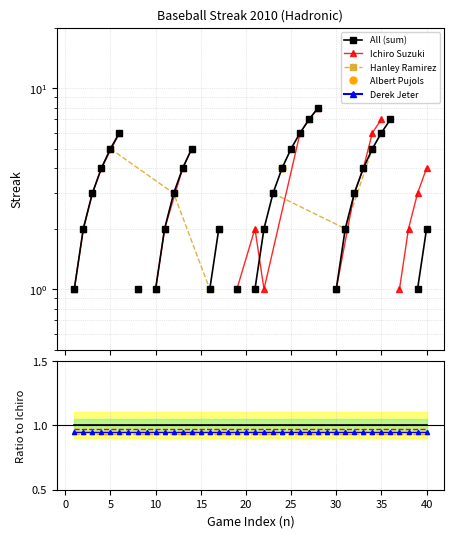

Count the All (sum) values in the range 2 to 3.

10